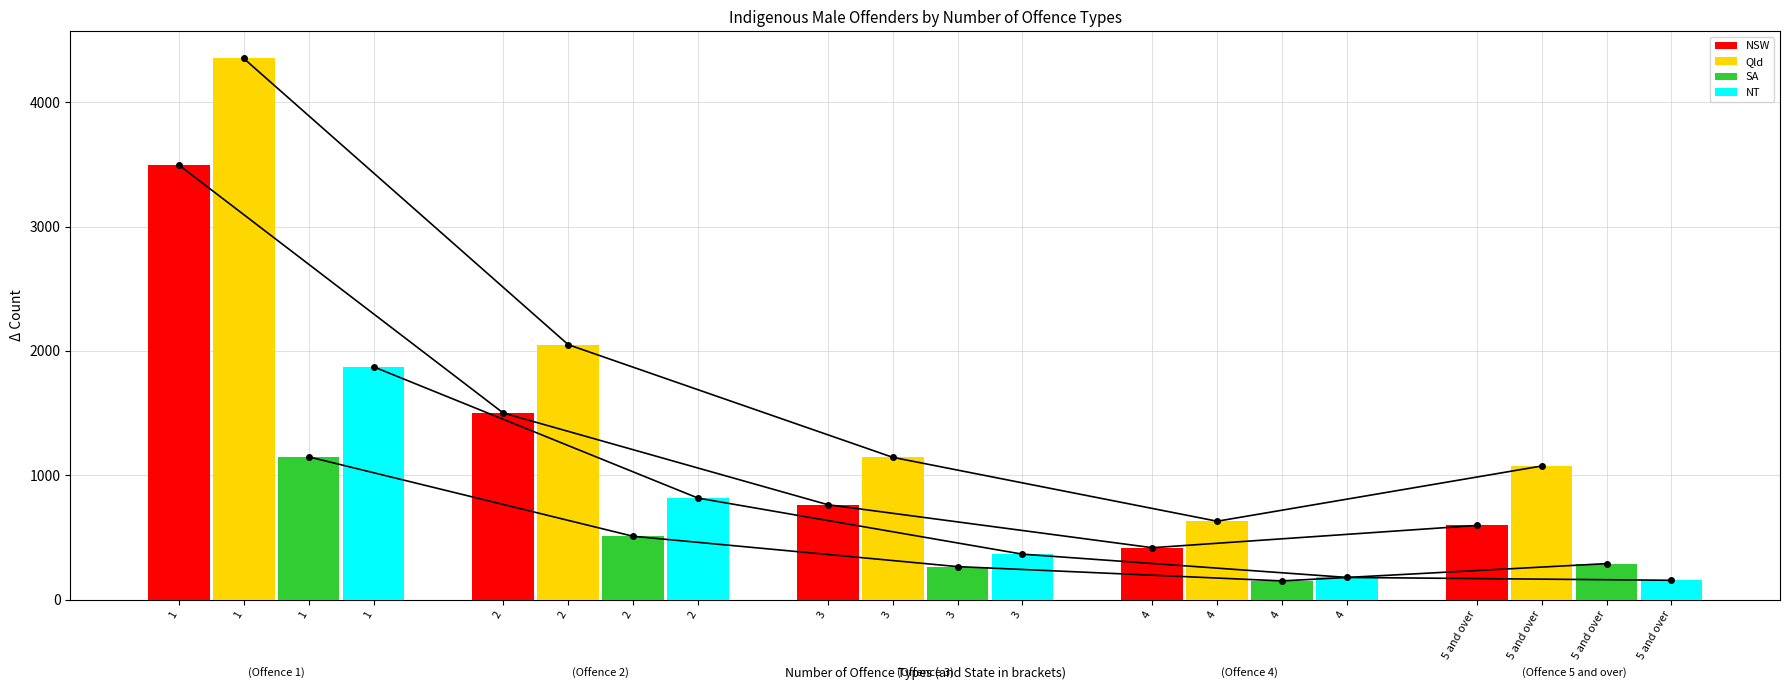

At how many categories does at least one series exceed 3127?

1